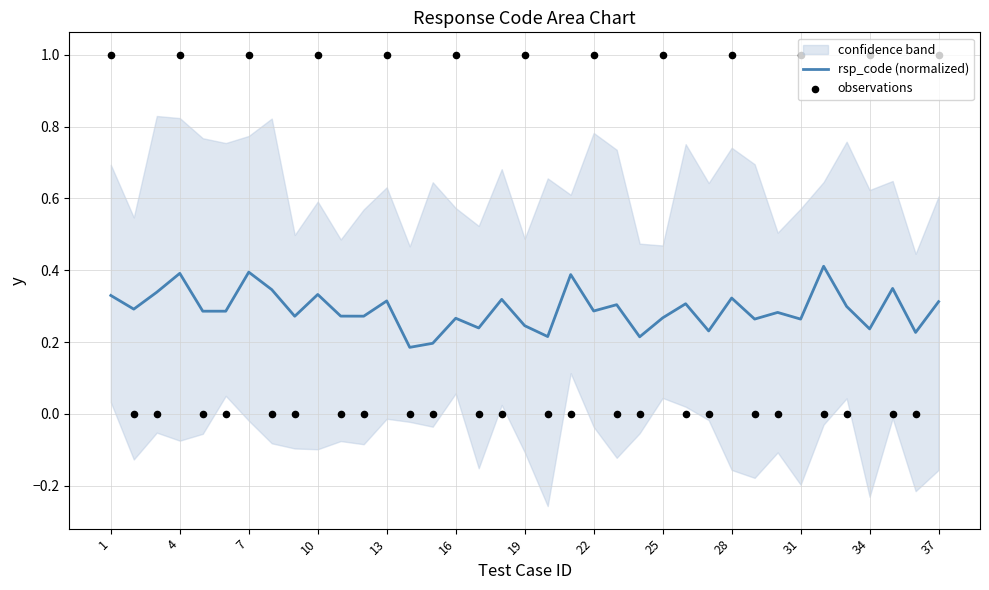

Which series reaches the maximum Y coordinate?

observations